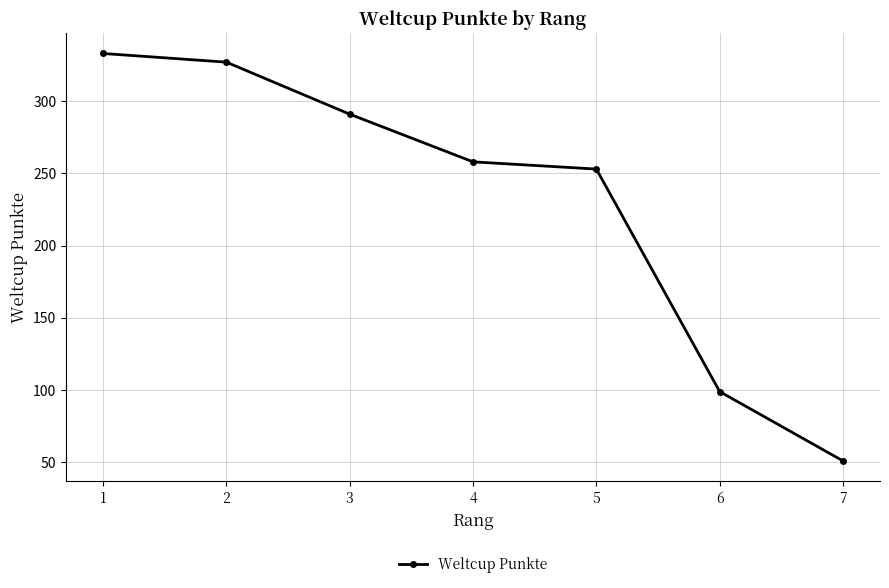

What is the change in value from 1 to 2?

-6